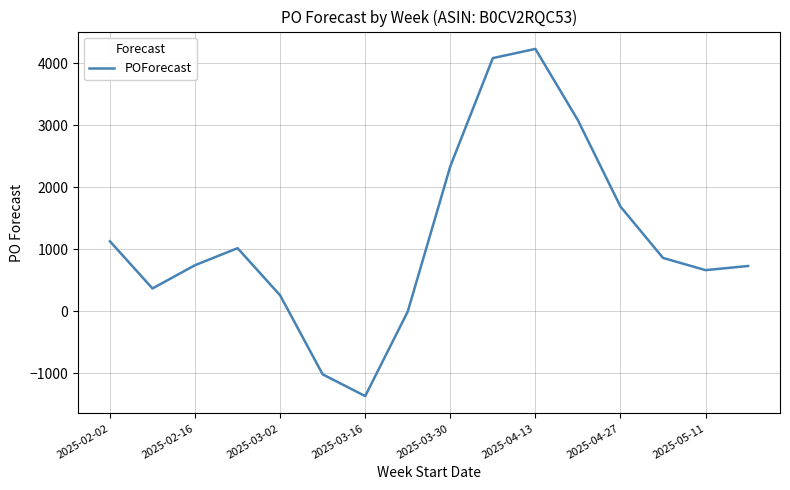

What is the difference between the maximum and minimum values?

5591